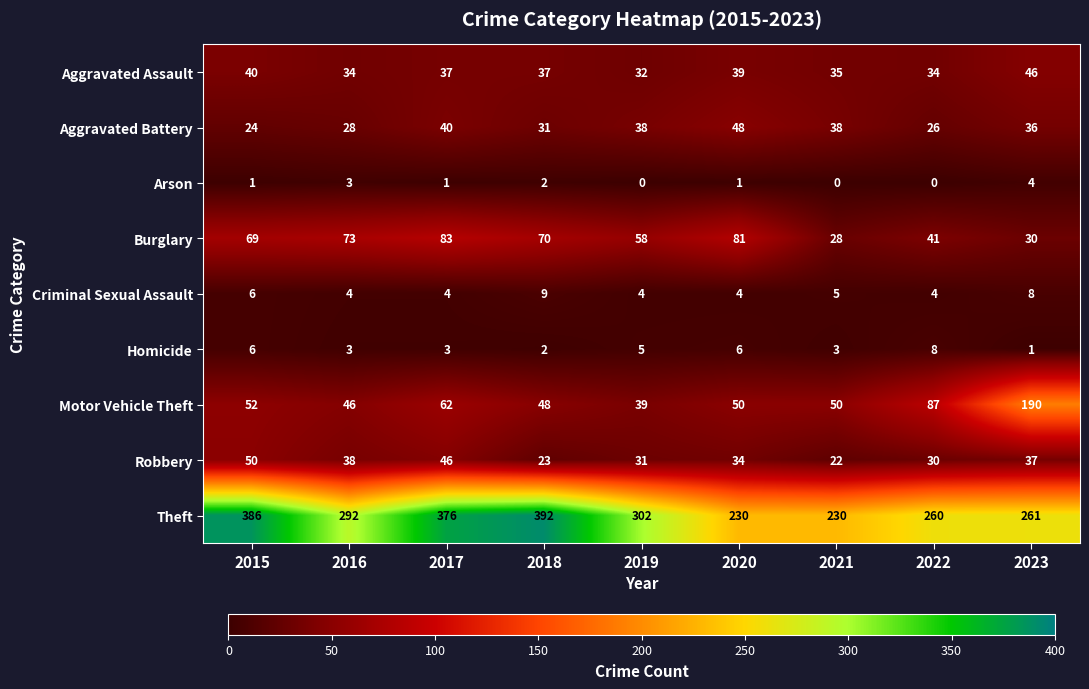

What is the highest value of the Theft series?

392